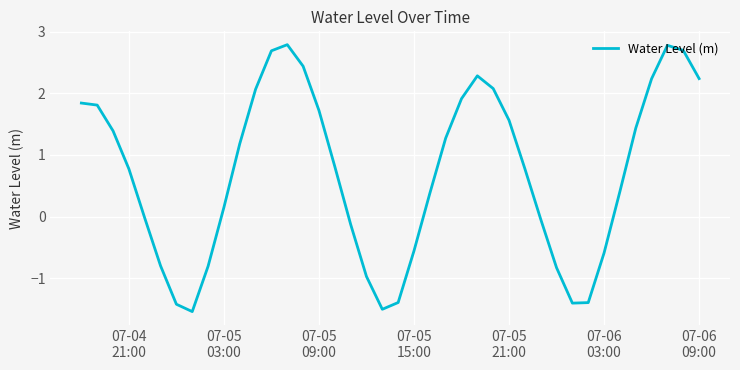

What is the greatest value displayed?

2.8